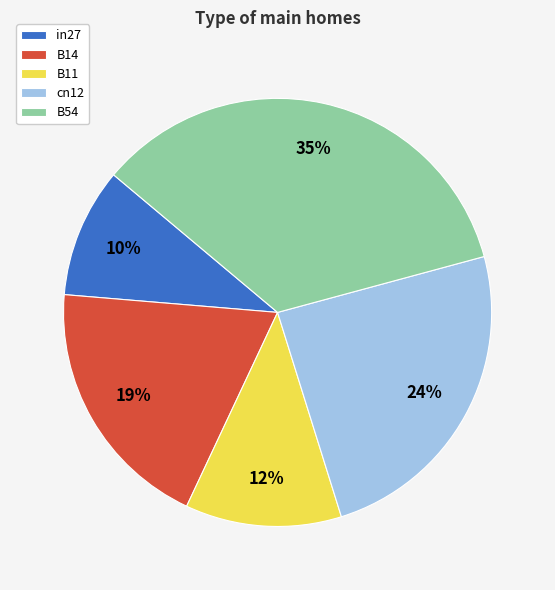

To the nearest percent, what is the difference between the largest and smallest slice percentages?

25%